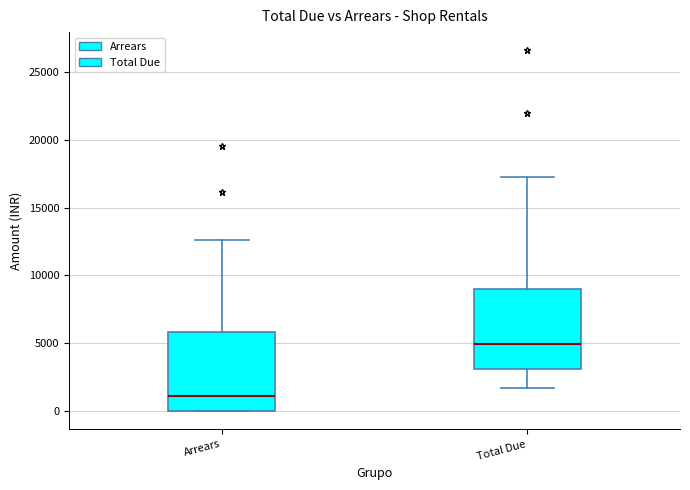

Where does the upper whisker of the box for Total Due end on the y-axis? The values are not printed on the chart, so give them approximately, as read against the axis.

17000